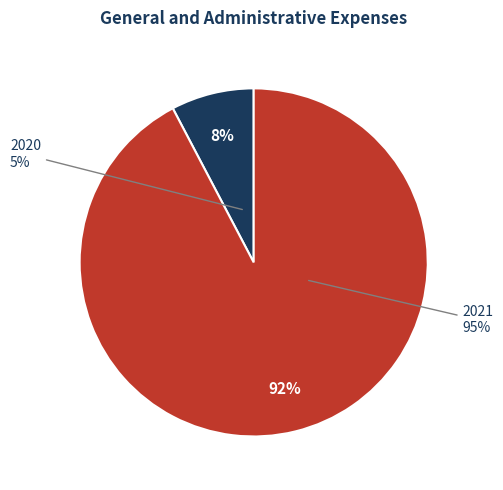

Combined, what portion of the pie is 2021 and 2020?

100.0%